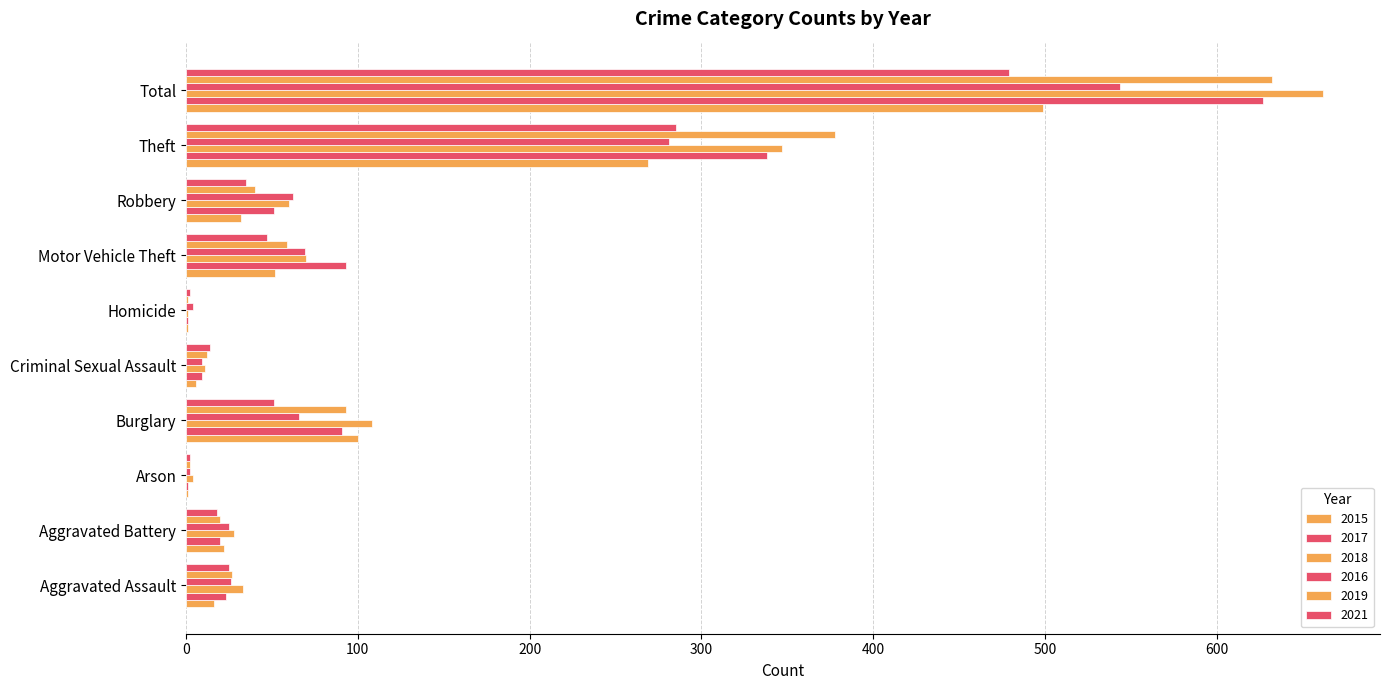

How many data points does each series have?

10